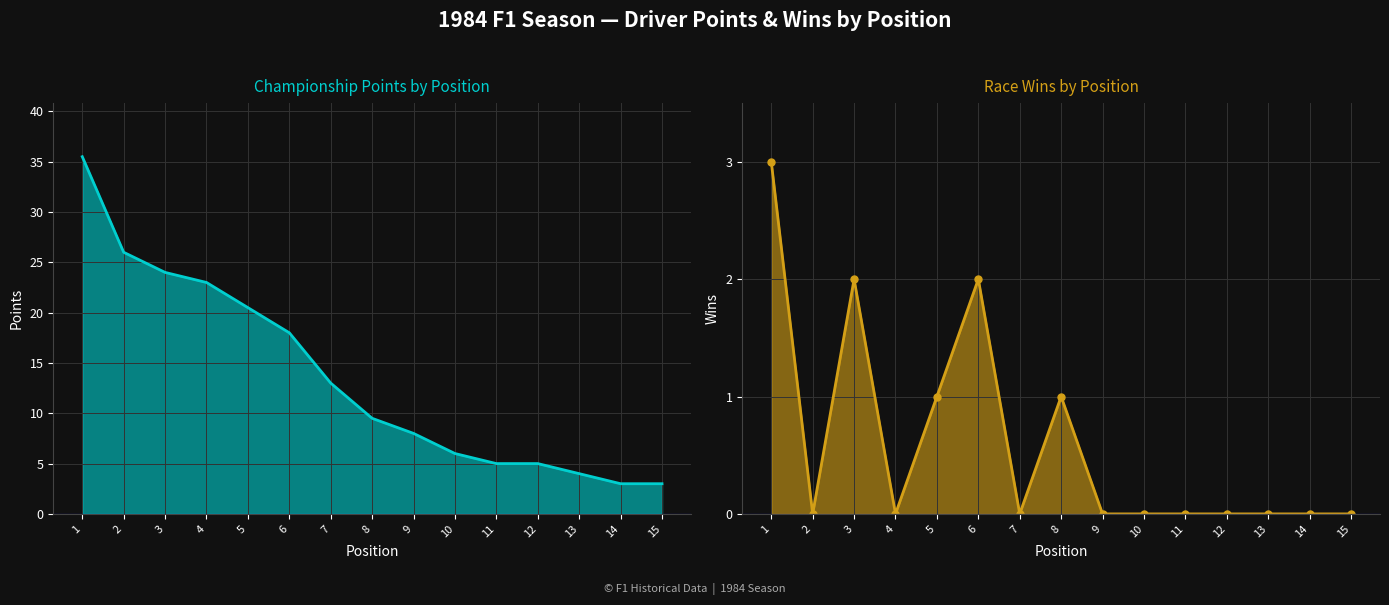

Which series has the widest spread of values?

Points